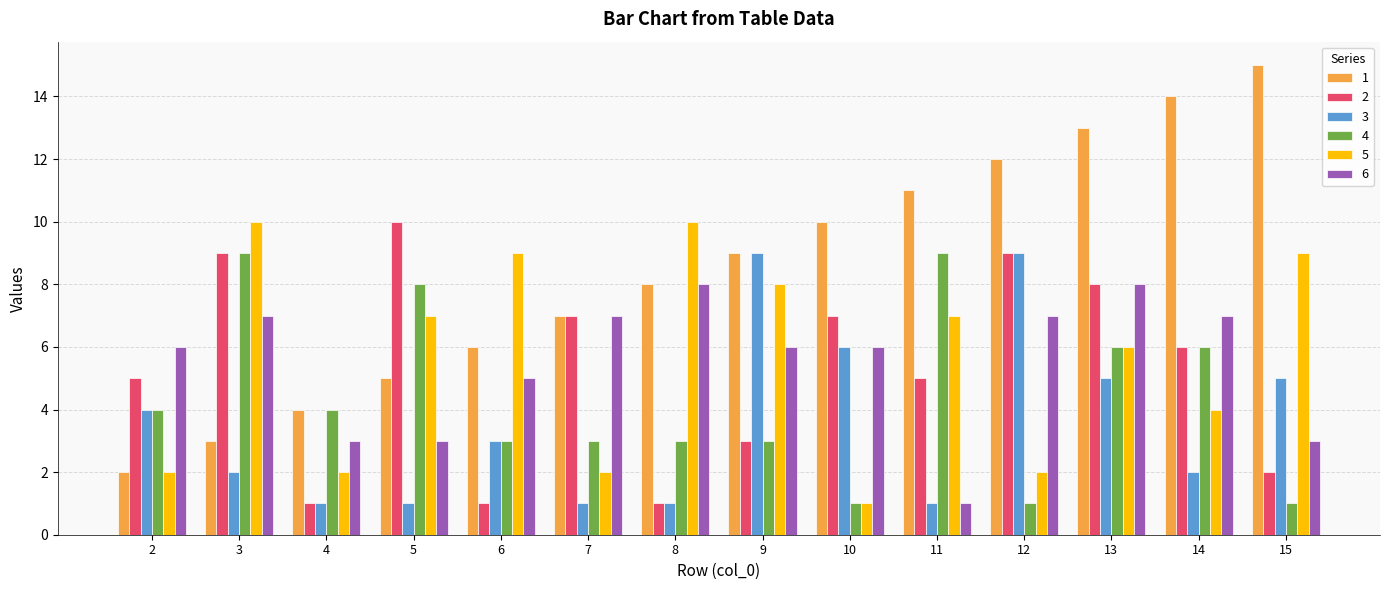

The 5 series shows 2 at 2. True or false?

True